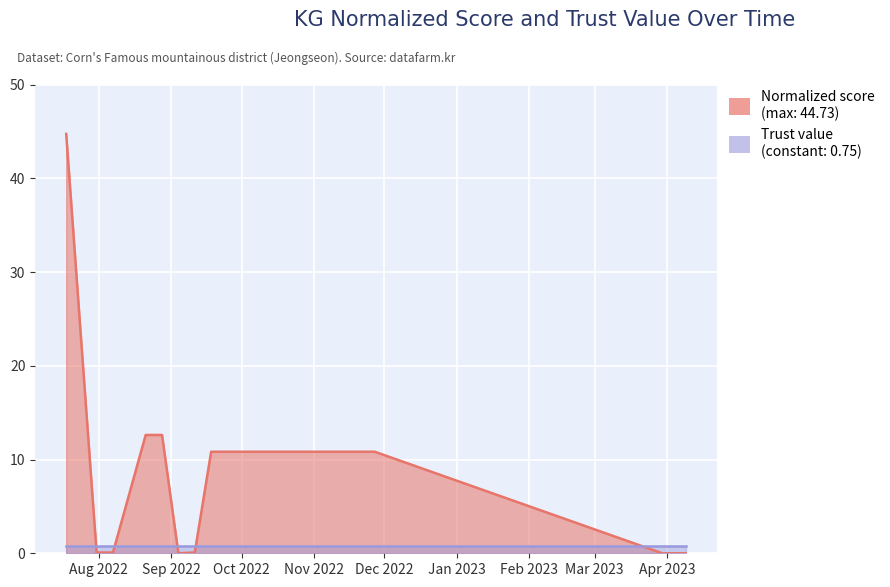

What is the change in value from 2022-08-07 to 2022-09-04?

-0.1